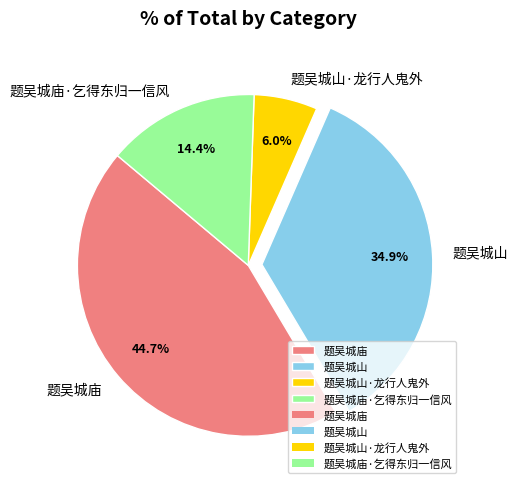

Count the number of slices in the pie.

4